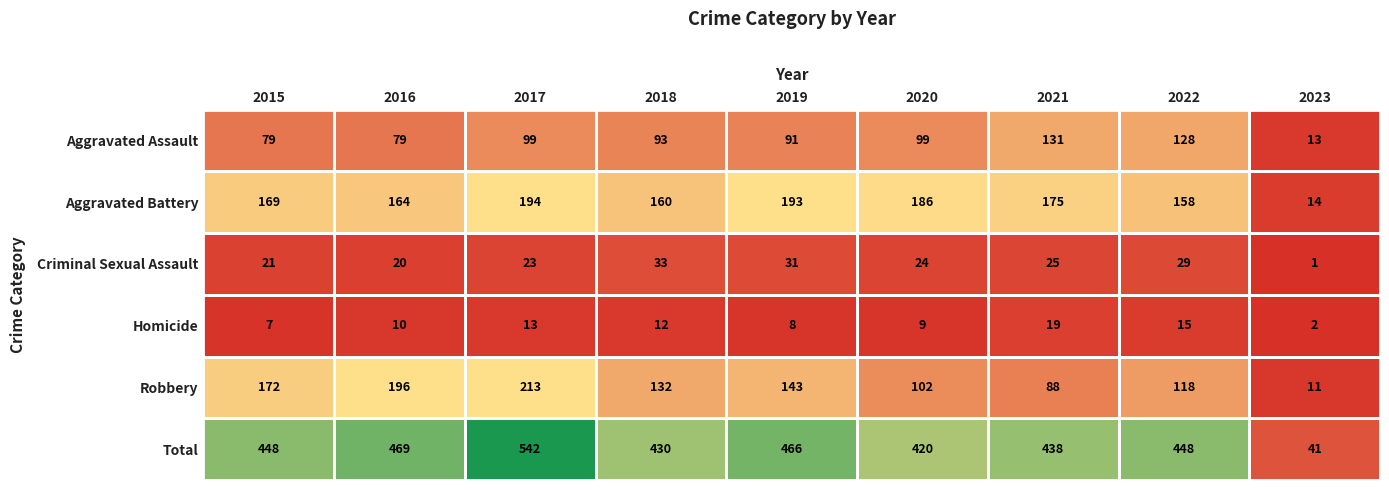

The value of Criminal Sexual Assault at 2023 is 1. True or false?

True